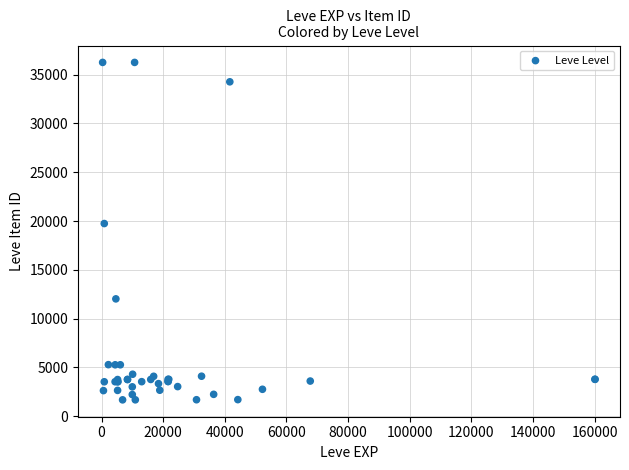

What Y value in the scatter plot is closest to 18967?

19744